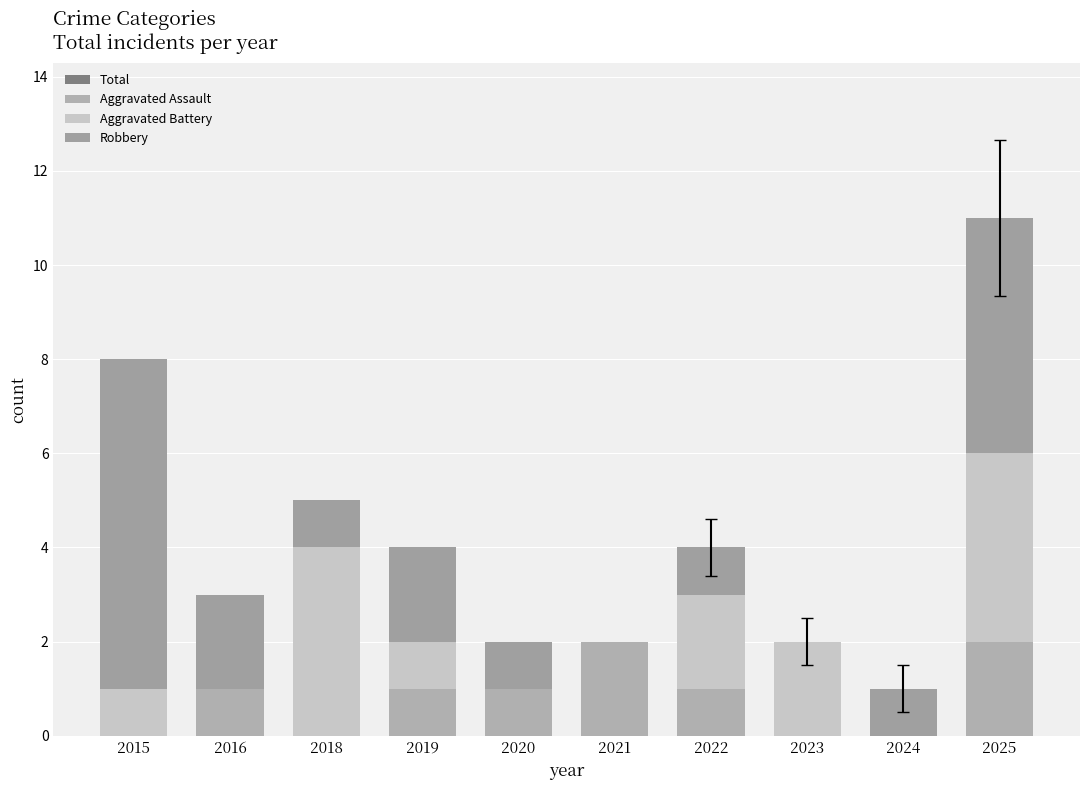

What is the sum of the Aggravated Assault values at 2025 and 2024?

2